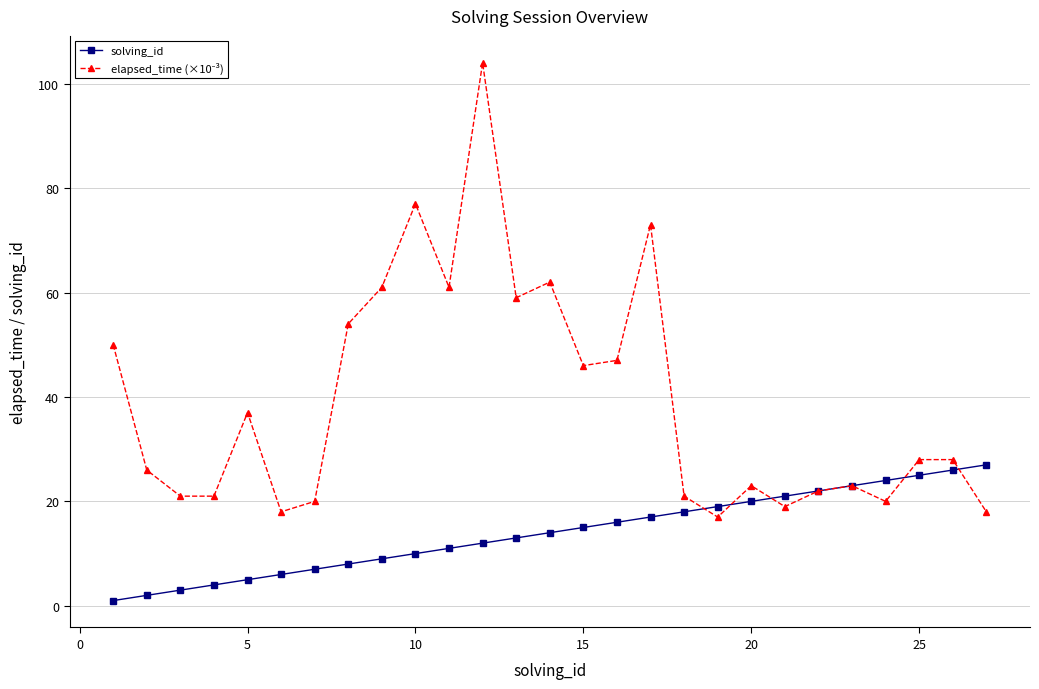

How many intersections are there between elapsed_time (×10⁻³) and solving_id?

5